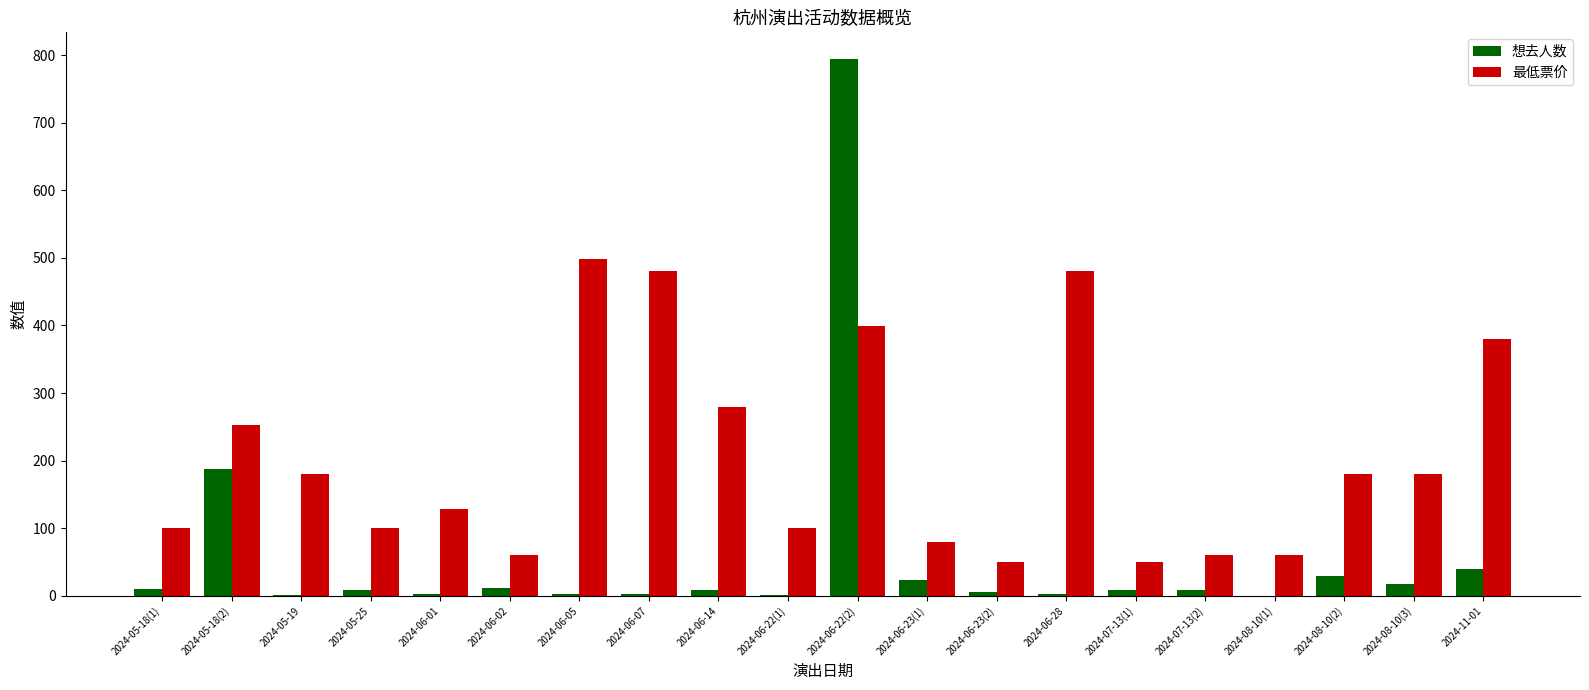

At which label does 最低票价 first exceed 180?

2024-05-18(2)